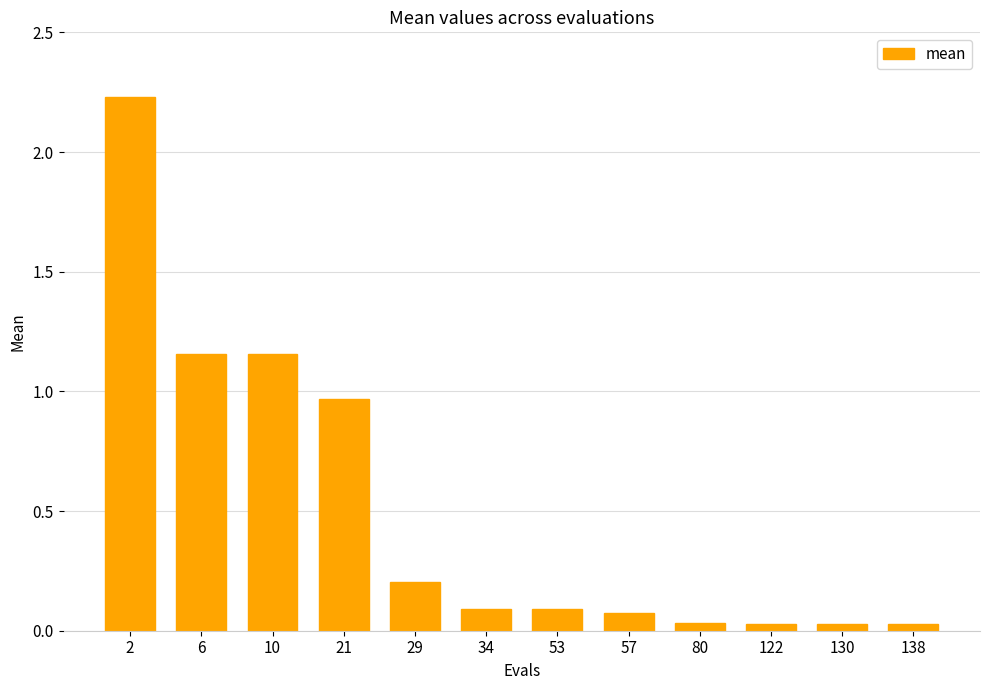

What is the change in value from 21 to 34?

-0.9